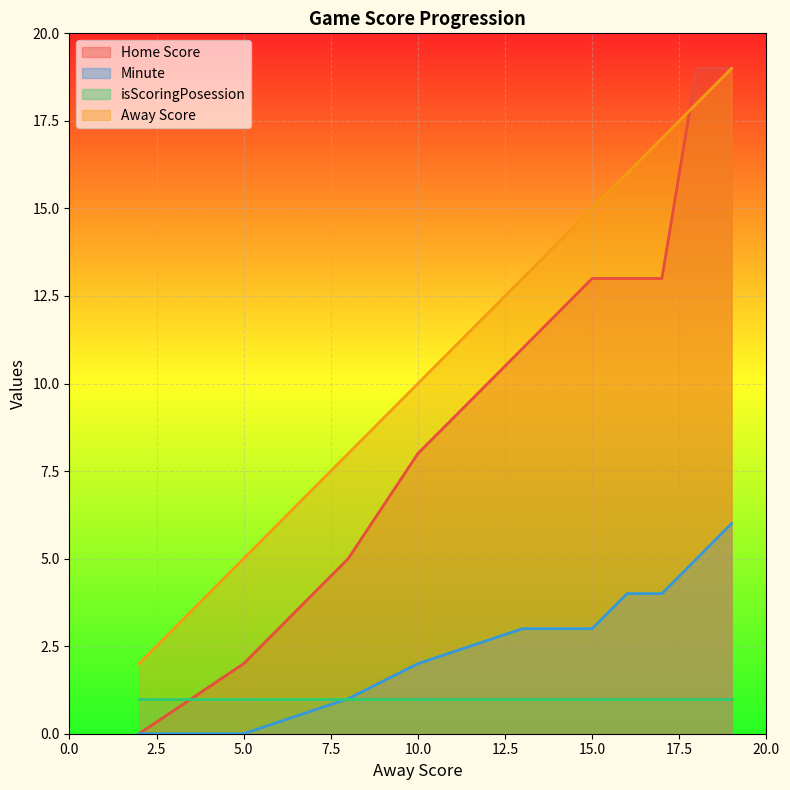

What is the average value of the Home Score series?

10